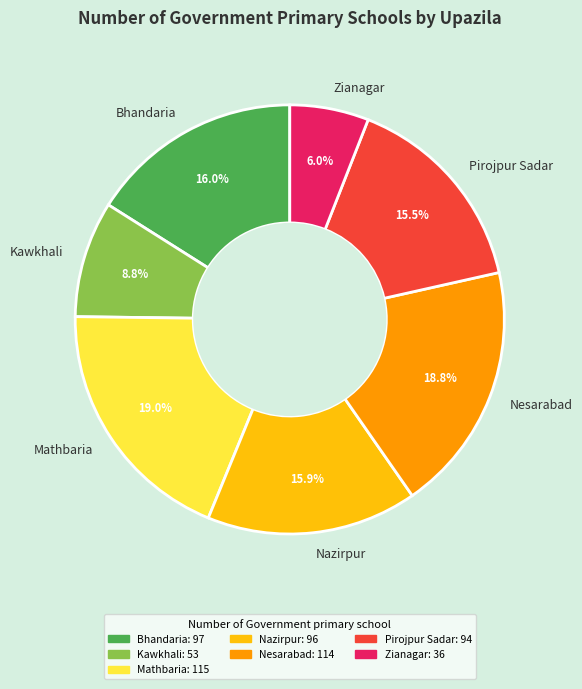

What is the smallest slice in the pie chart?

Zianagar